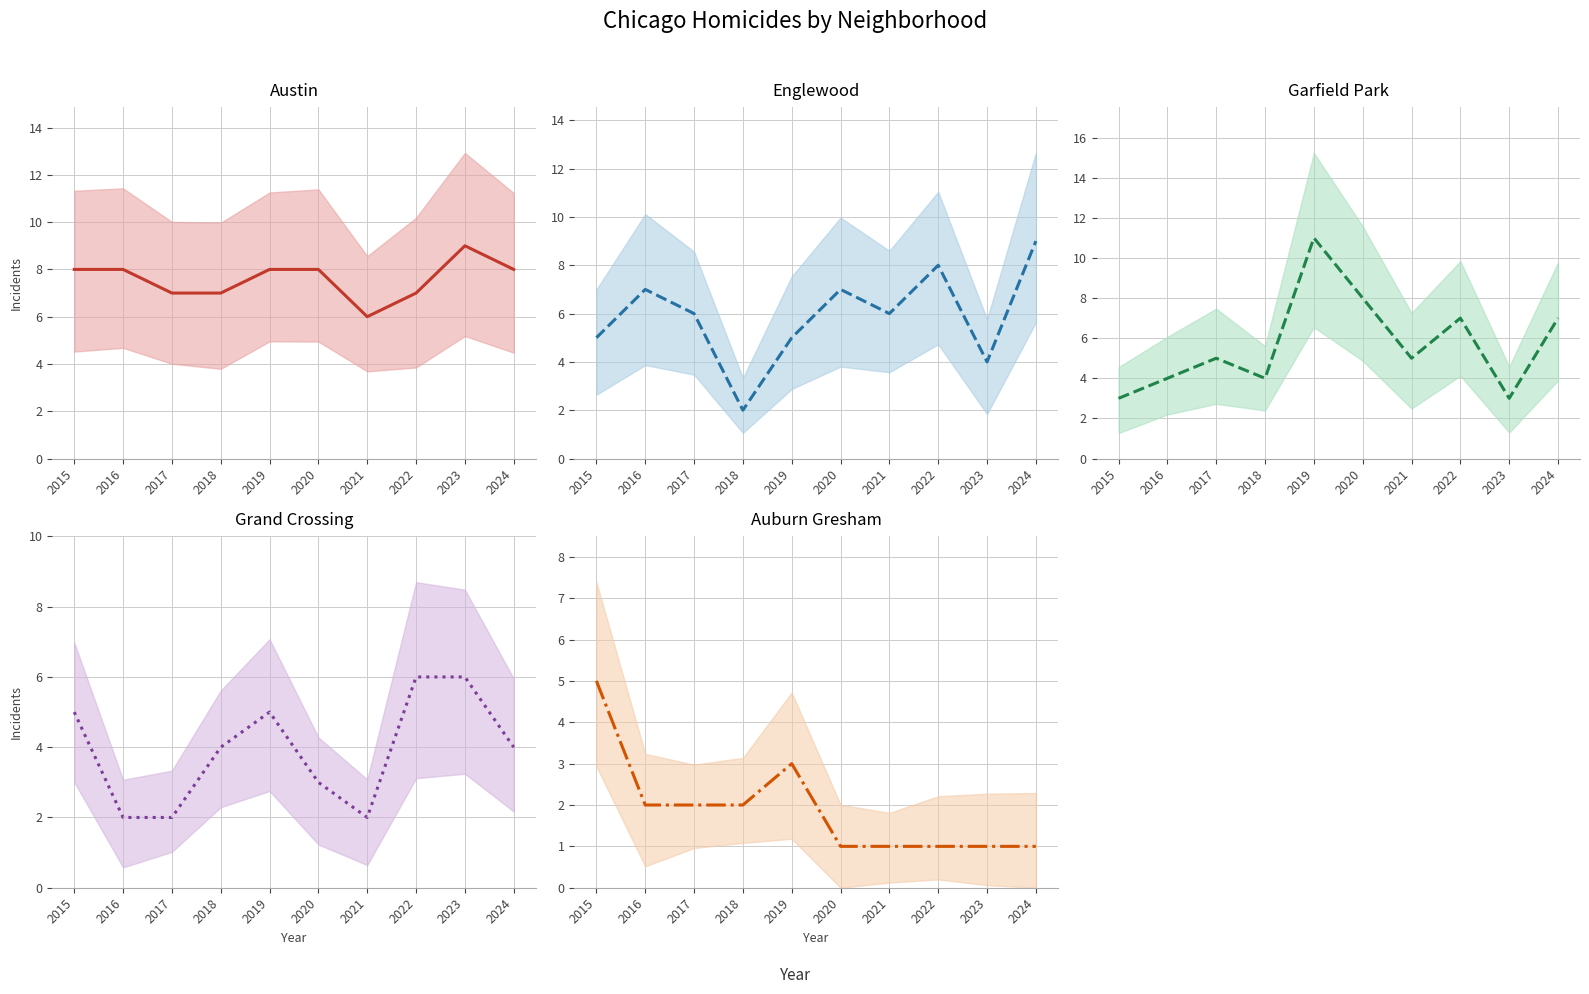

What is the total value across all series at 2018?

19